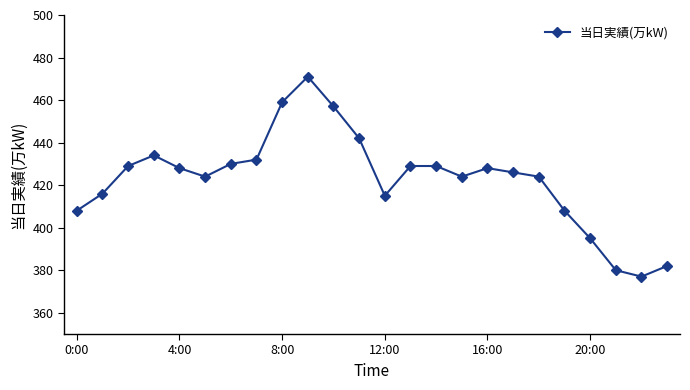

What is the minimum value shown in the chart?

377